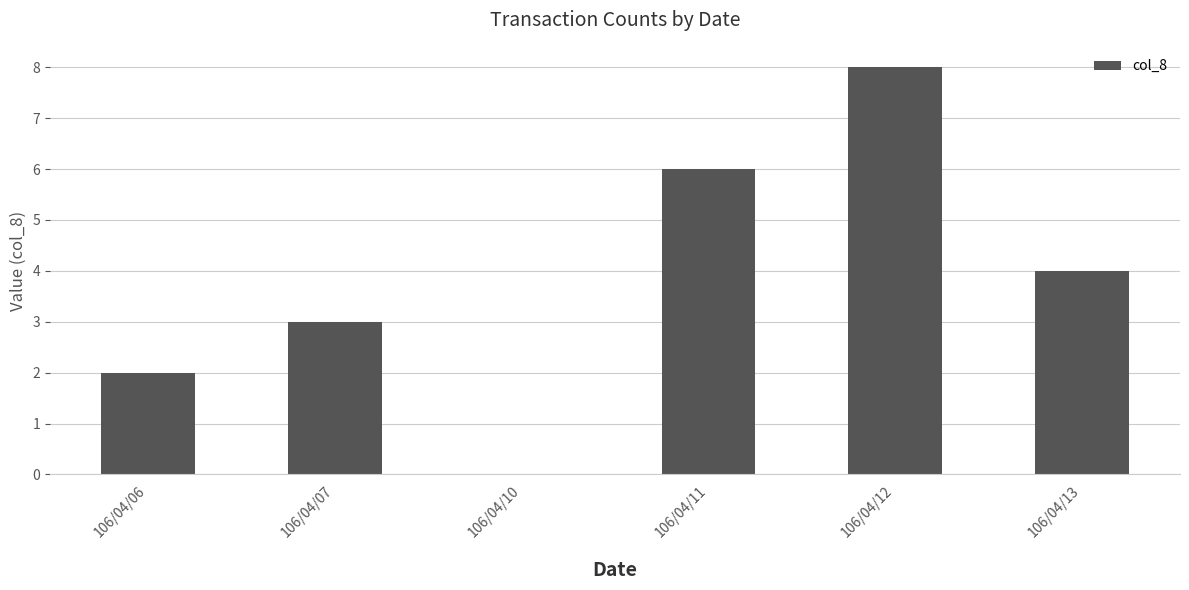

Which category has the highest value across all series?

106/04/12